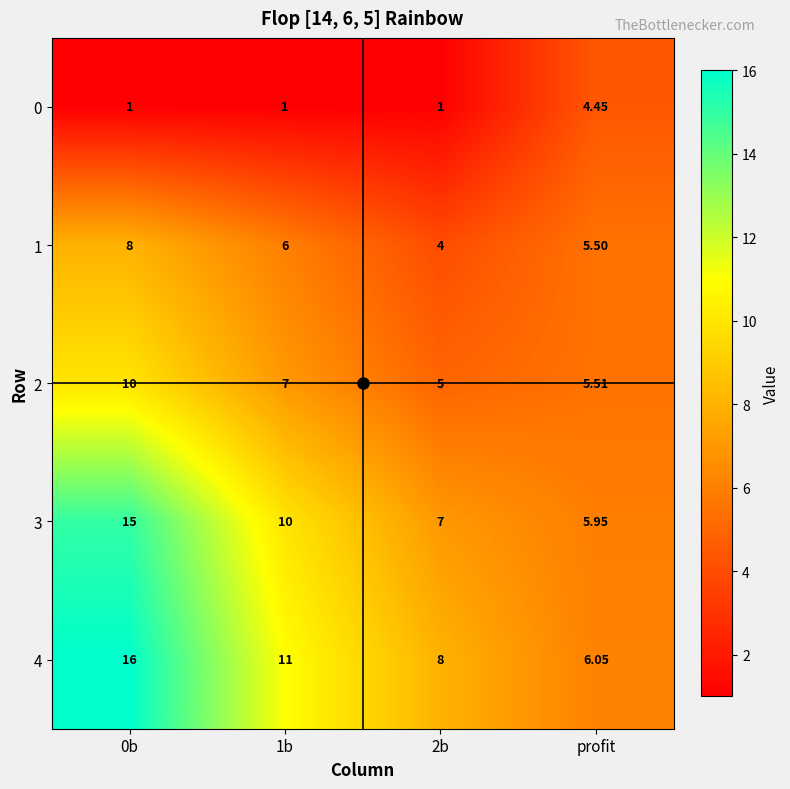

List the series in order of their peak value, highest first.

4, 3, 2, 1, 0